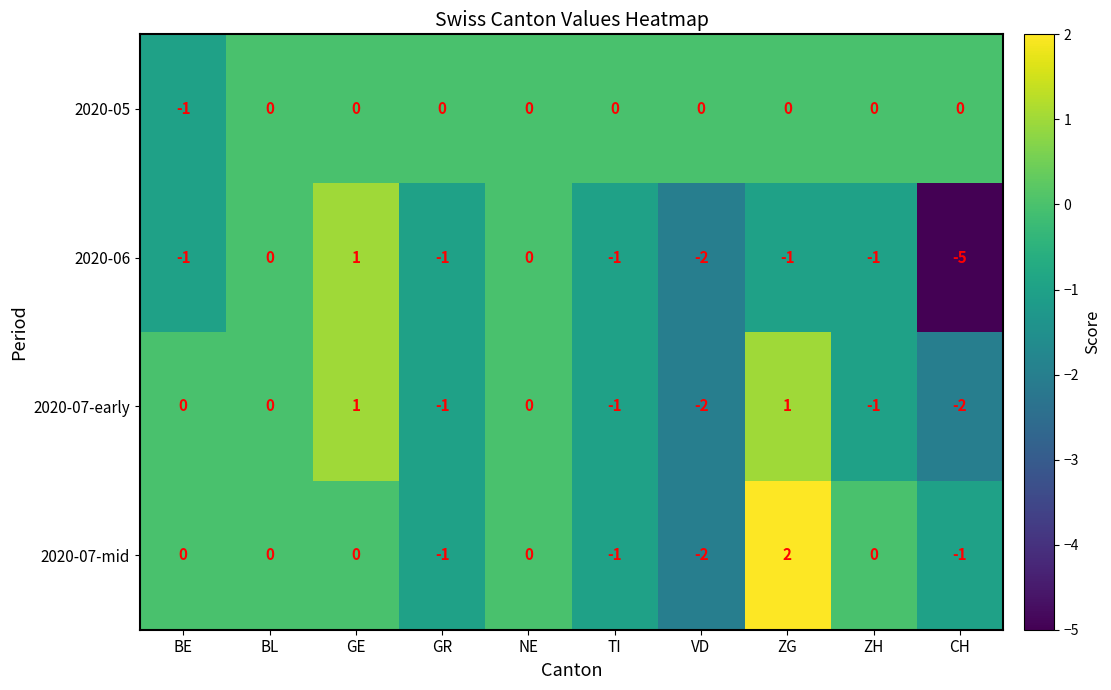

How many 2020-06 values are between -1 and 0?

7